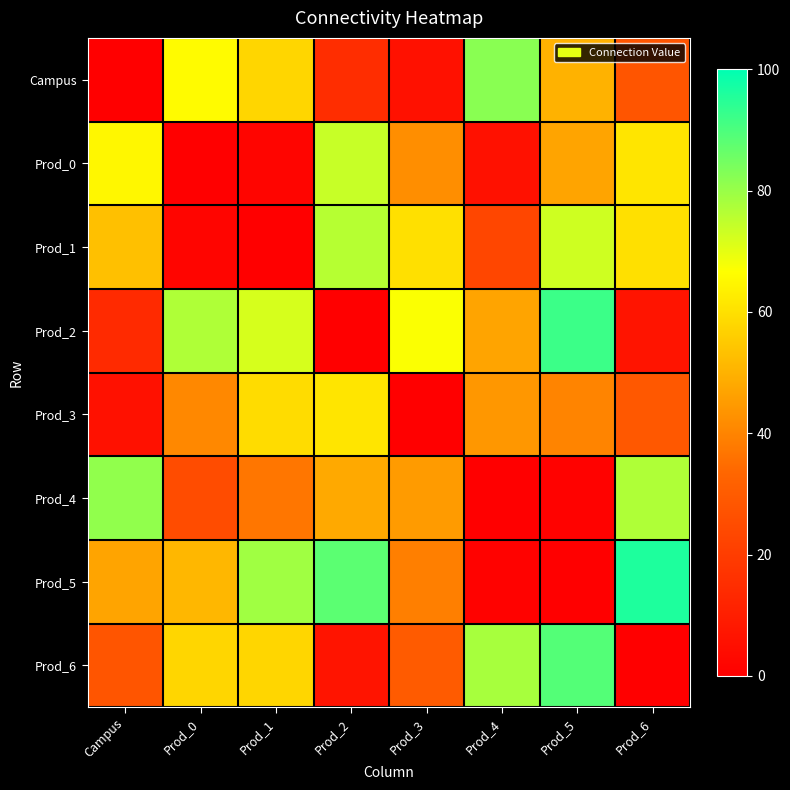

Rank the series at Campus from highest to lowest value.

Prod_4, Prod_0, Prod_1, Prod_5, Prod_6, Prod_2, Prod_3, Campus